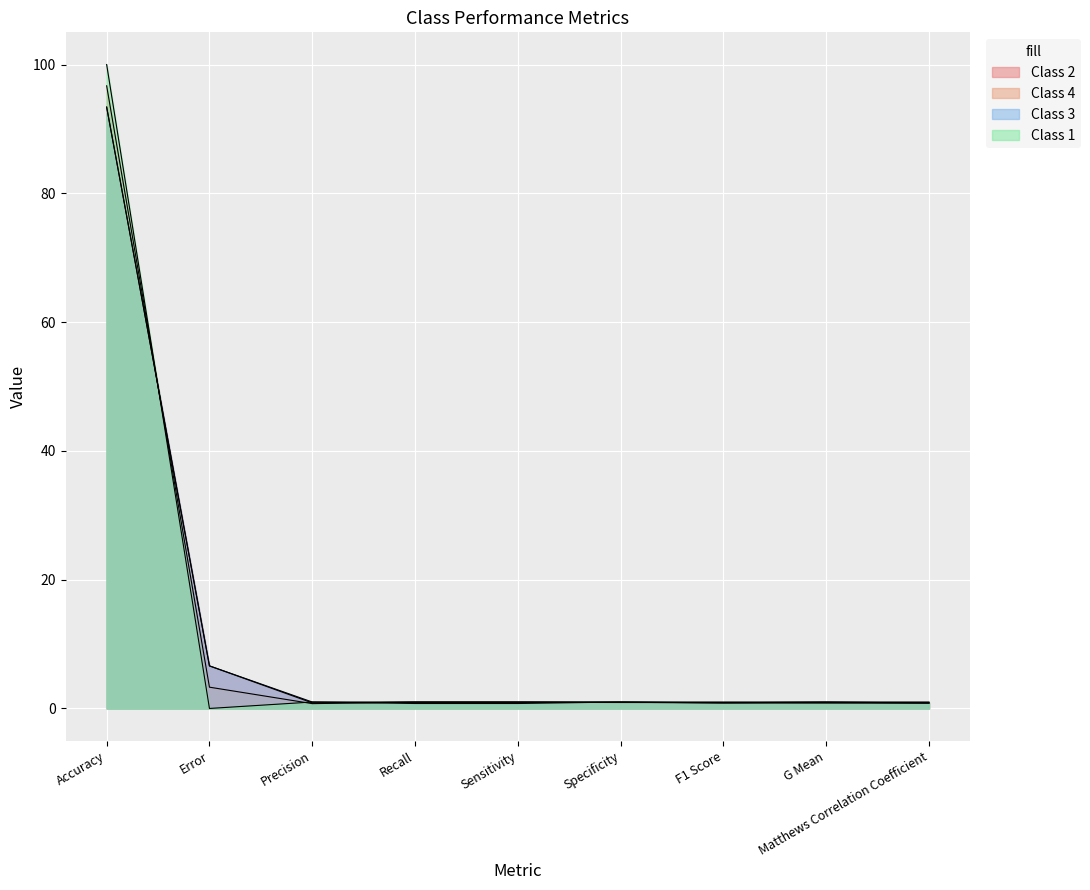

Does the chart display data point markers on the line(s)?

No